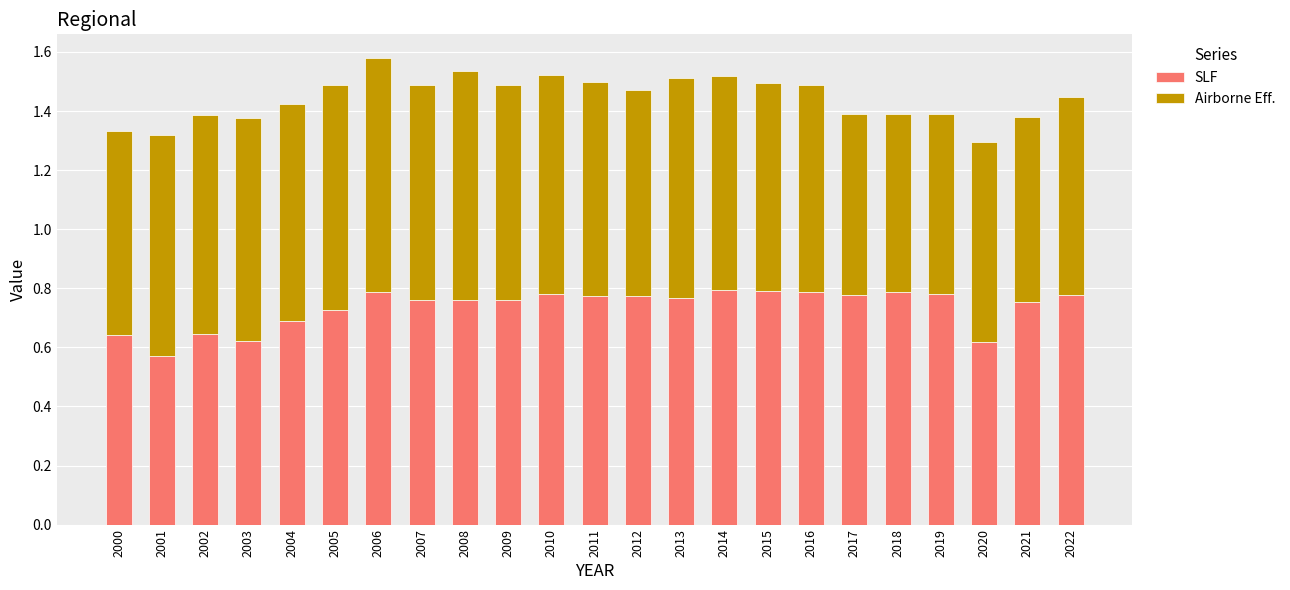

True or false: SLF has a value of 0.3 at 2011.

False